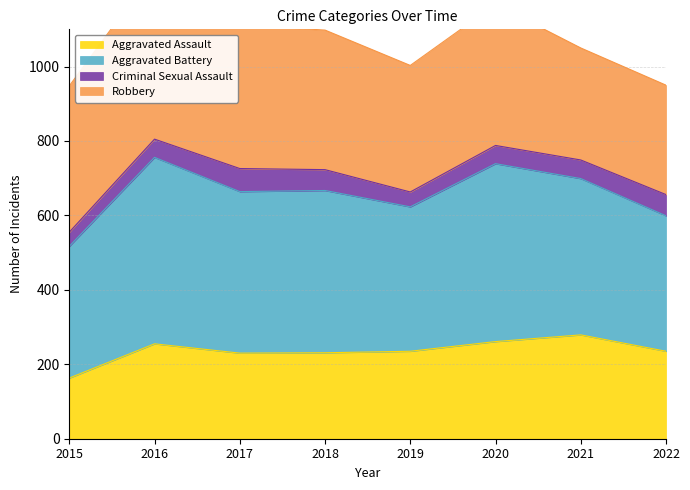

True or false: Aggravated Battery and Aggravated Assault intersect in this chart.

False